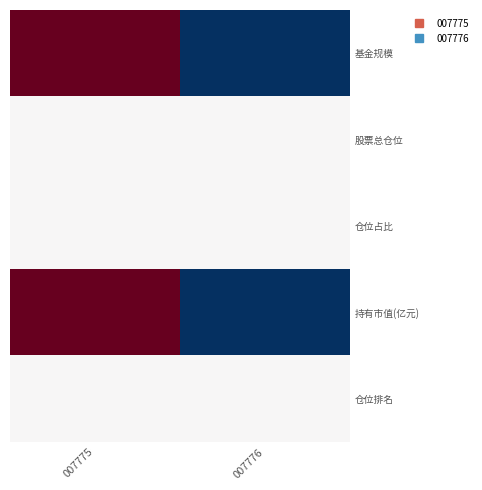

Which label corresponds to the largest value in the chart?

007775